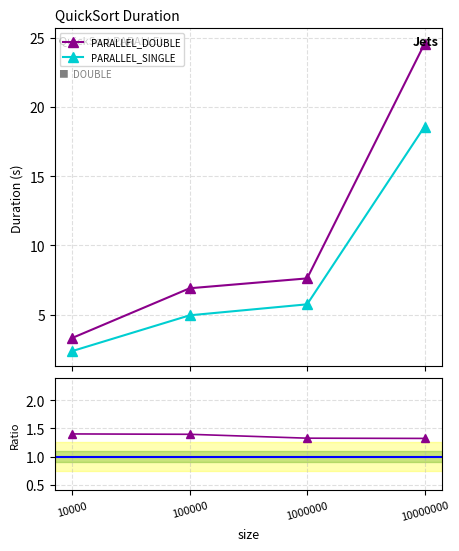

Where does the PARALLEL_SINGLE series first go above 5?

1000000